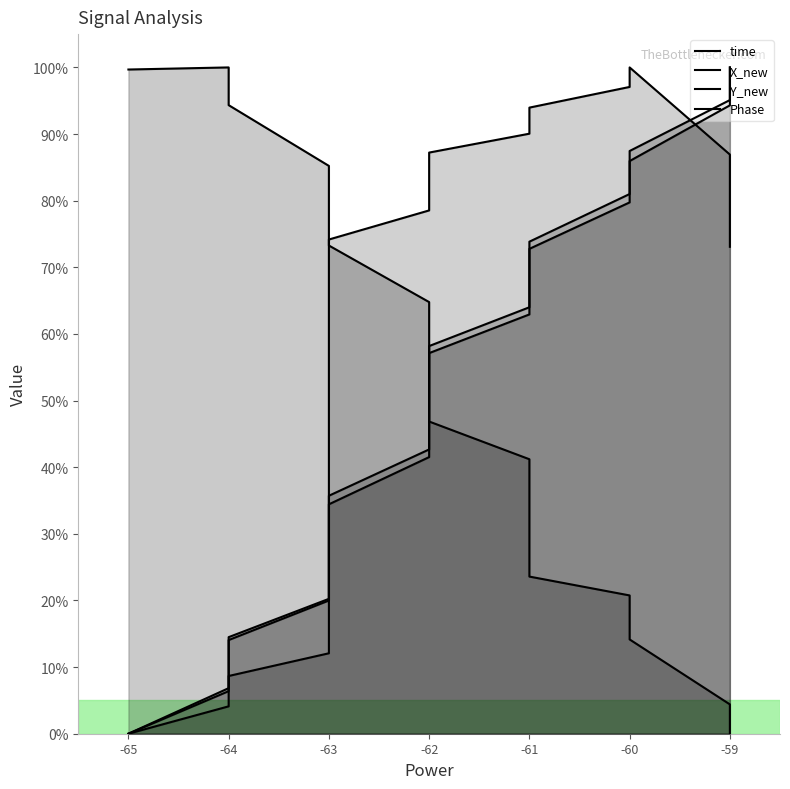

What is the maximum value for Y_new?

1.0